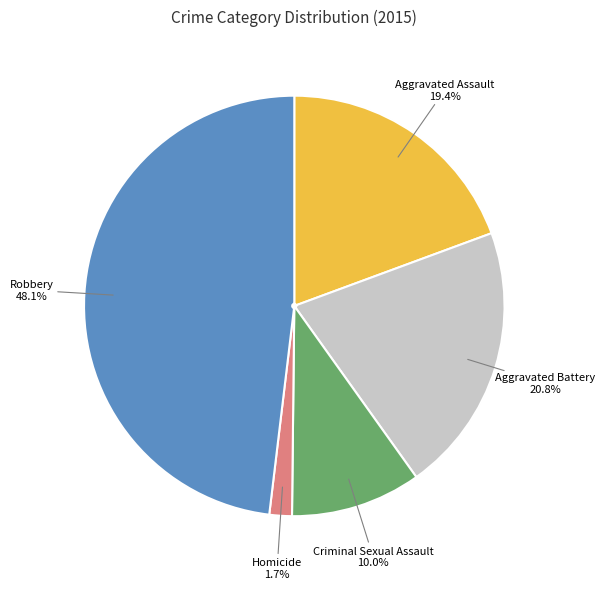

How much of the chart is everything except Aggravated Assault?

80.6%